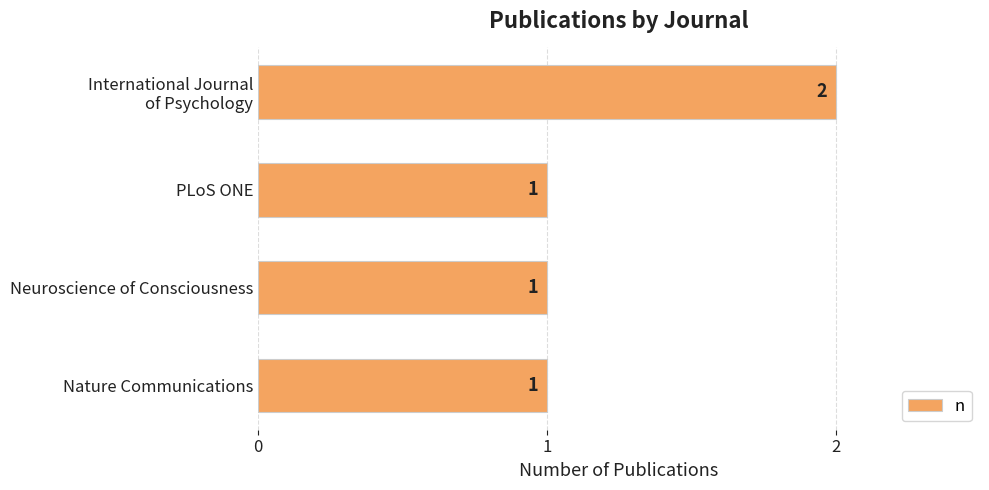

Is it true that the value at Nature Communications is 0?

False